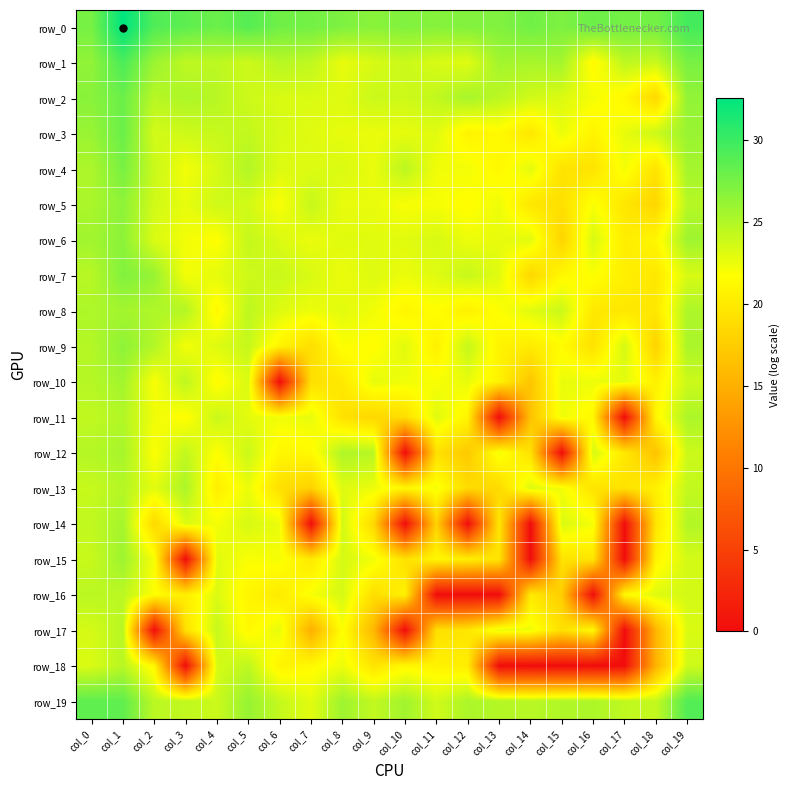

Which series has the largest total across all categories?

row_0